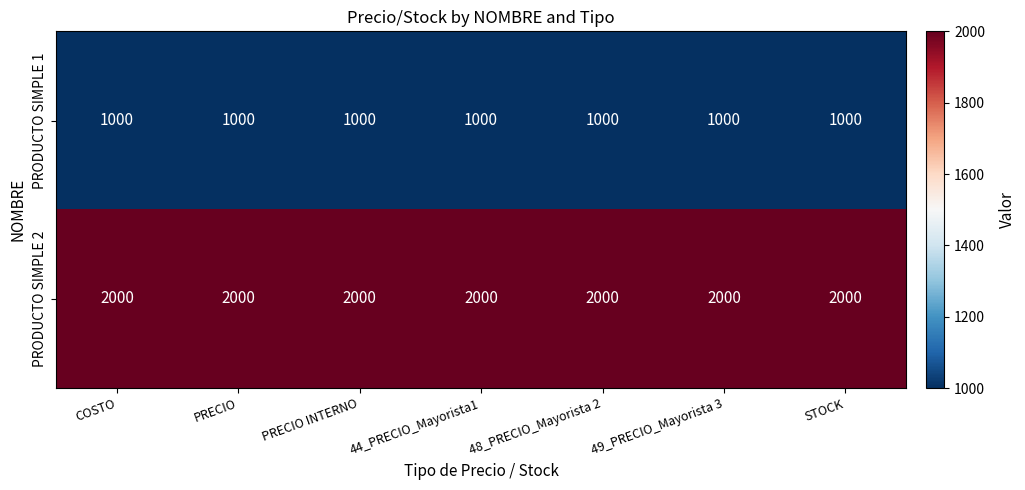

What is the maximum value for PRODUCTO SIMPLE 1?

1000